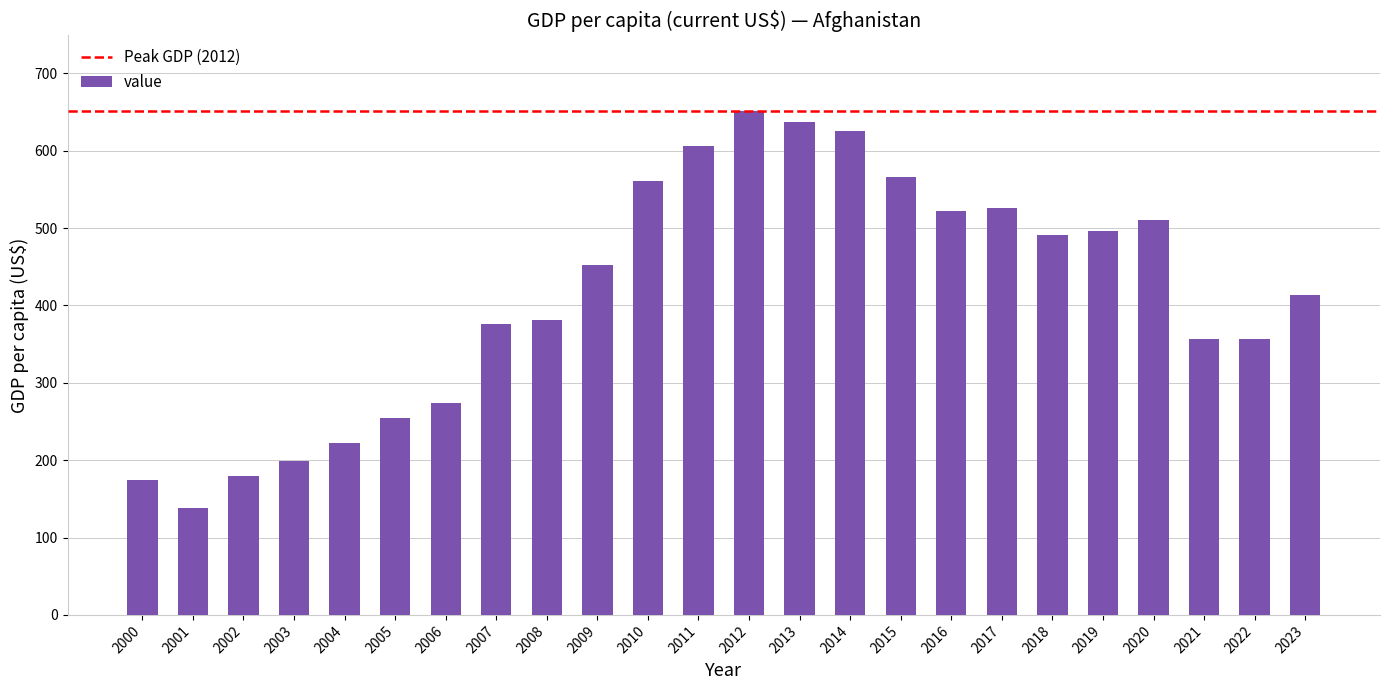

What is the value of the 2nd bar from the left?

138.7